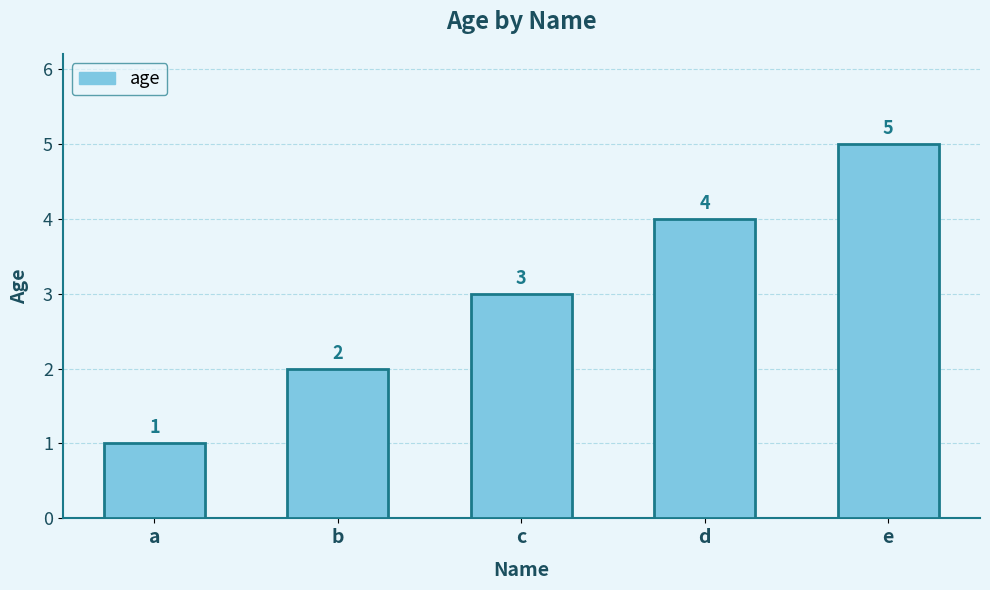

What is the difference between the values at d and b?

2